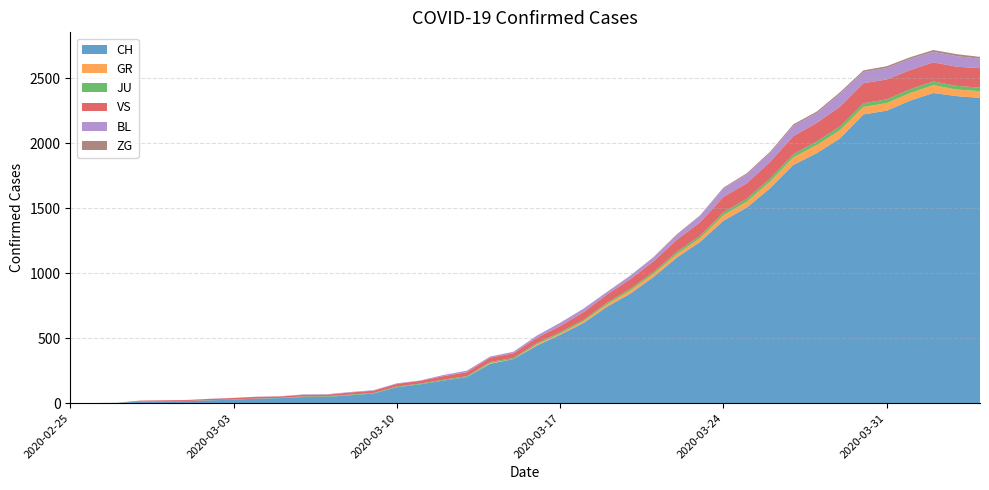

Reading left to right, what are all the values shown in this chart?

CH: 0	1	2	13	15	16	22	27	35	39	47	48	61	74	123	145	174	200	303	339	443	526	617	741	842	971	1120	1241	1404	1505	1654	1834	1924	2038	2222	2251	2328	2387	2363	2349
GR: 0	0	0	0	0	0	0	0	0	0	0	0	0	0	0	0	0	0	6	0	9	9	13	18	24	24	27	29	43	45	52	58	63	63	58	58	59	60	51	52
JU: 0	0	1	1	1	1	1	1	1	2	5	5	5	5	5	6	6	8	8	9	9	11	11	12	14	13	18	18	22	23	22	25	27	28	28	29	29	29	28	27
VS: 0	0	0	6	6	7	10	12	13	11	12	12	16	17	20	21	28	30	34	36	42	47	59	64	73	83	92	104	118	119	129	138	143	153	154	153	147	147	147	150
BL: 0	0	0	0	1	1	1	1	1	1	4	4	4	4	5	3	9	12	8	12	17	26	27	19	27	30	40	51	66	68	68	79	75	99	86	88	86	81	82	73
ZG: 0	0	0	0	0	0	0	0	0	0	0	0	0	0	0	0	0	0	0	0	0	0	0	1	1	3	3	3	6	9	10	12	12	12	13	14	13	14	15	14